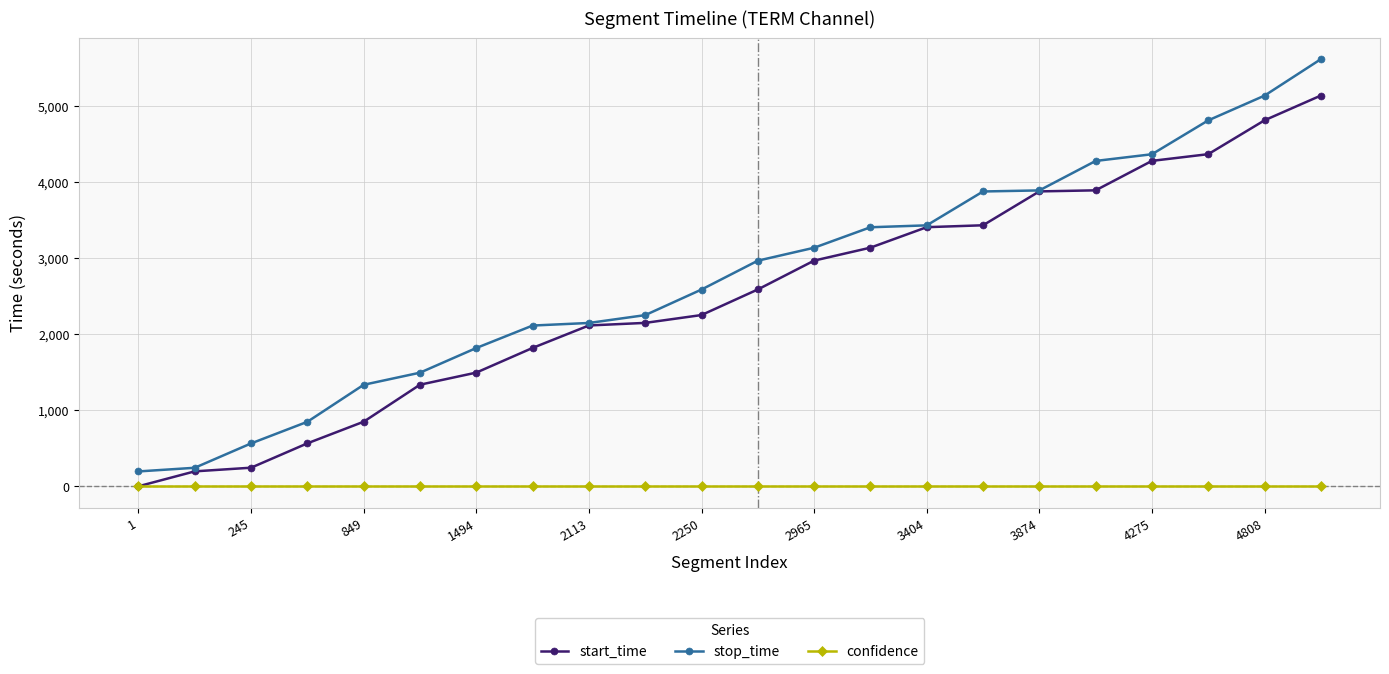

How many lines are shown in the chart?

3